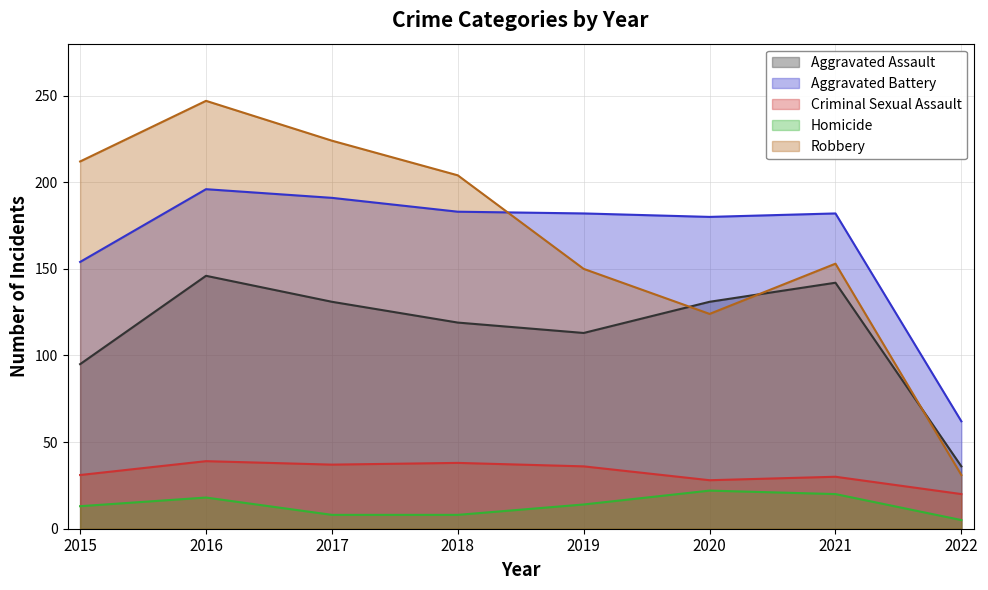

The Aggravated Assault series shows 72 at 2017. True or false?

False